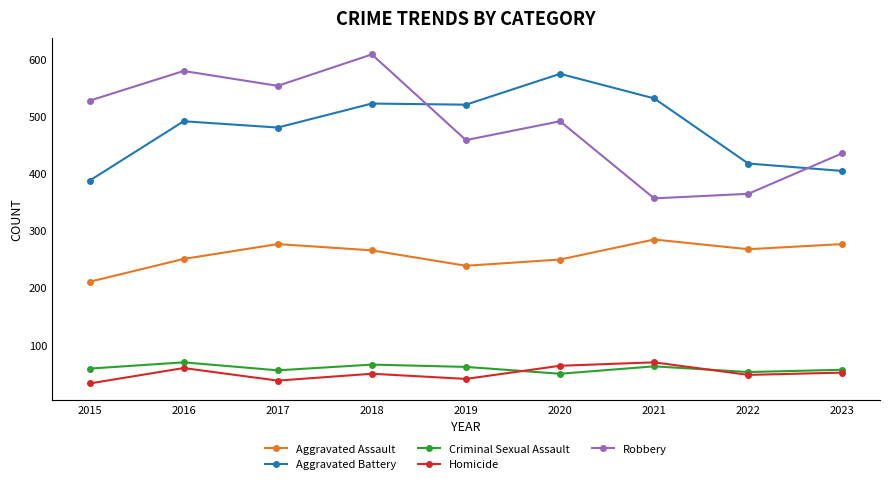

In Homicide, how many points are higher than both neighbors (excluding endpoints)?

3